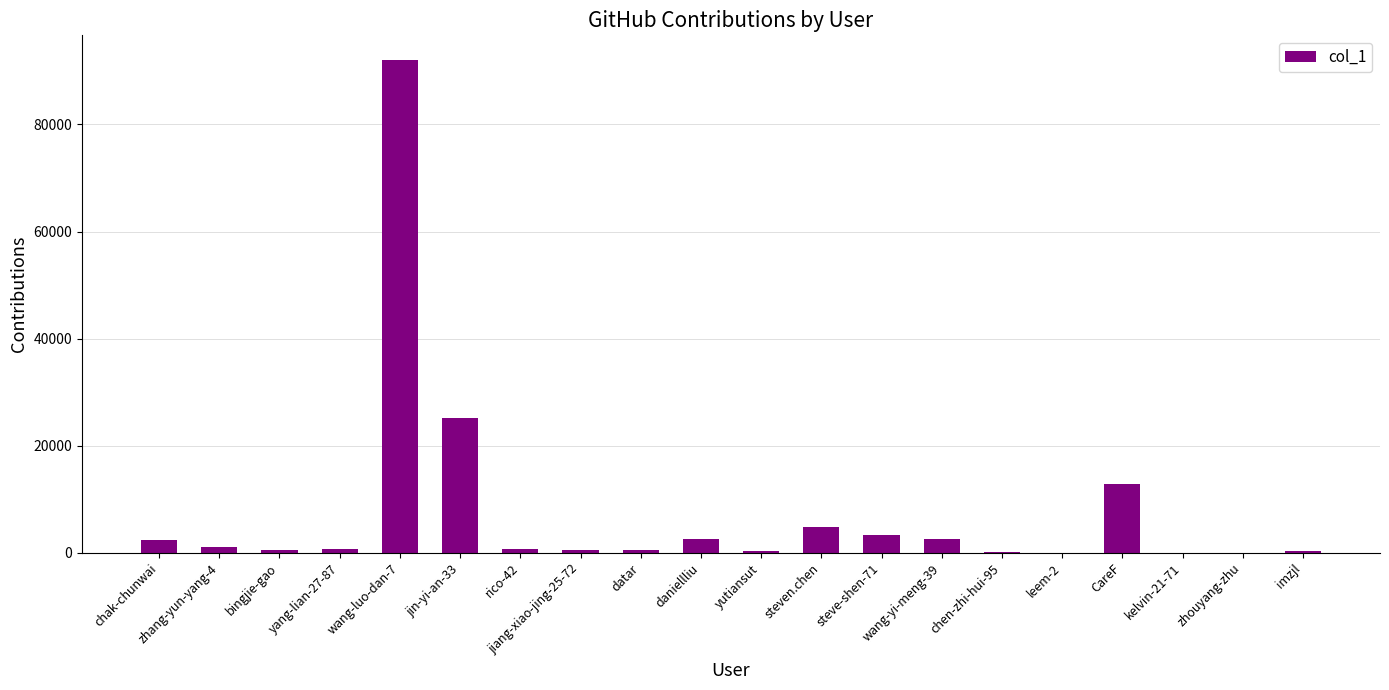

True or false: the data shows 12823 at CareF.

True